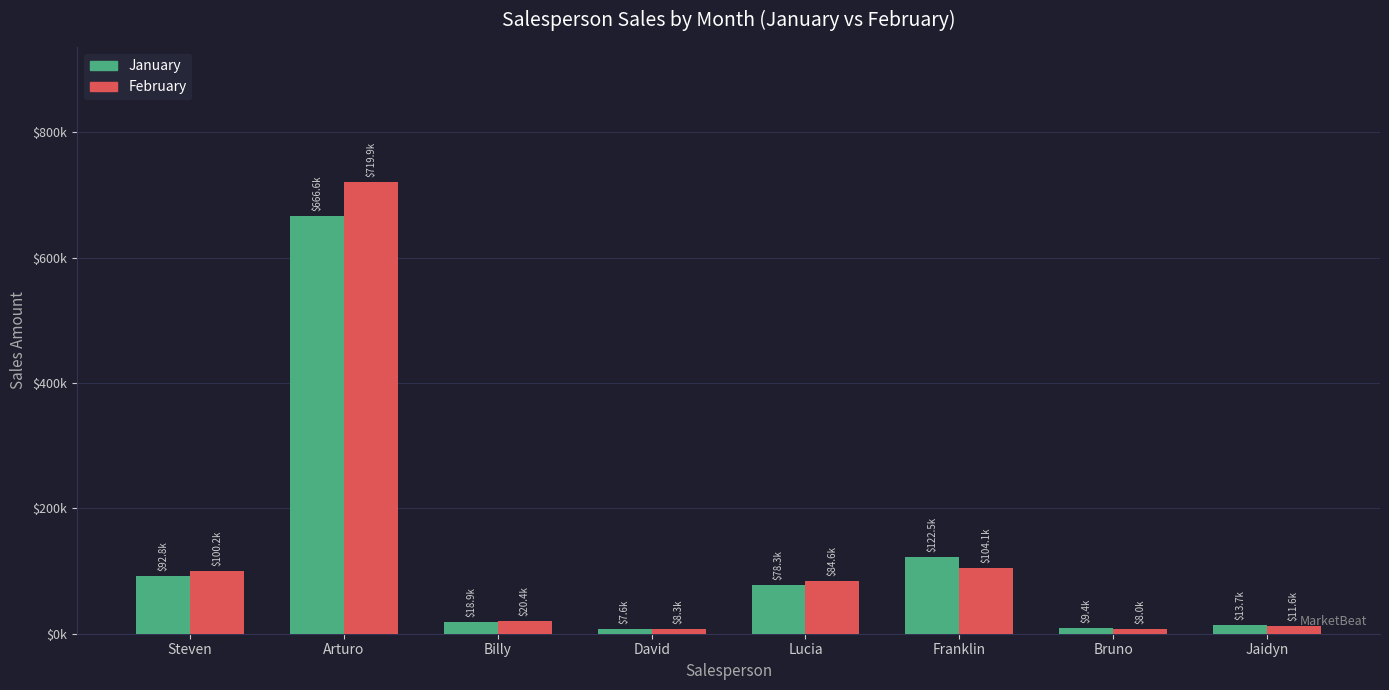

At Bruno, list the series in order from smallest to largest.

February, January